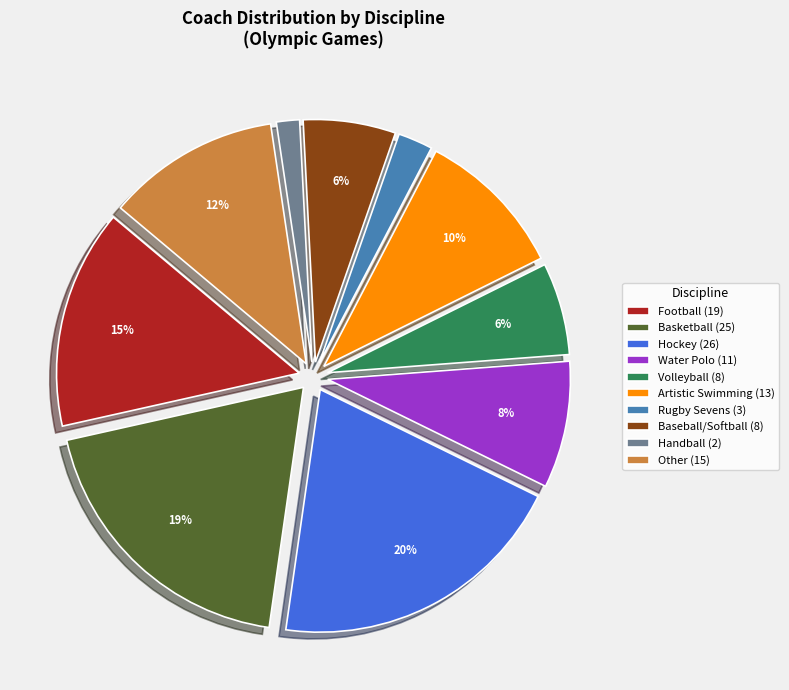

Is it true that Hockey is 1% of the pie?

False